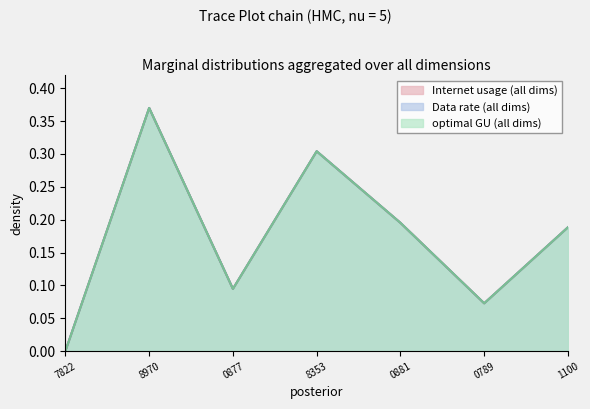

List the series in order of their overall mean, highest first.

Data rate, optimal GU, Internet usage